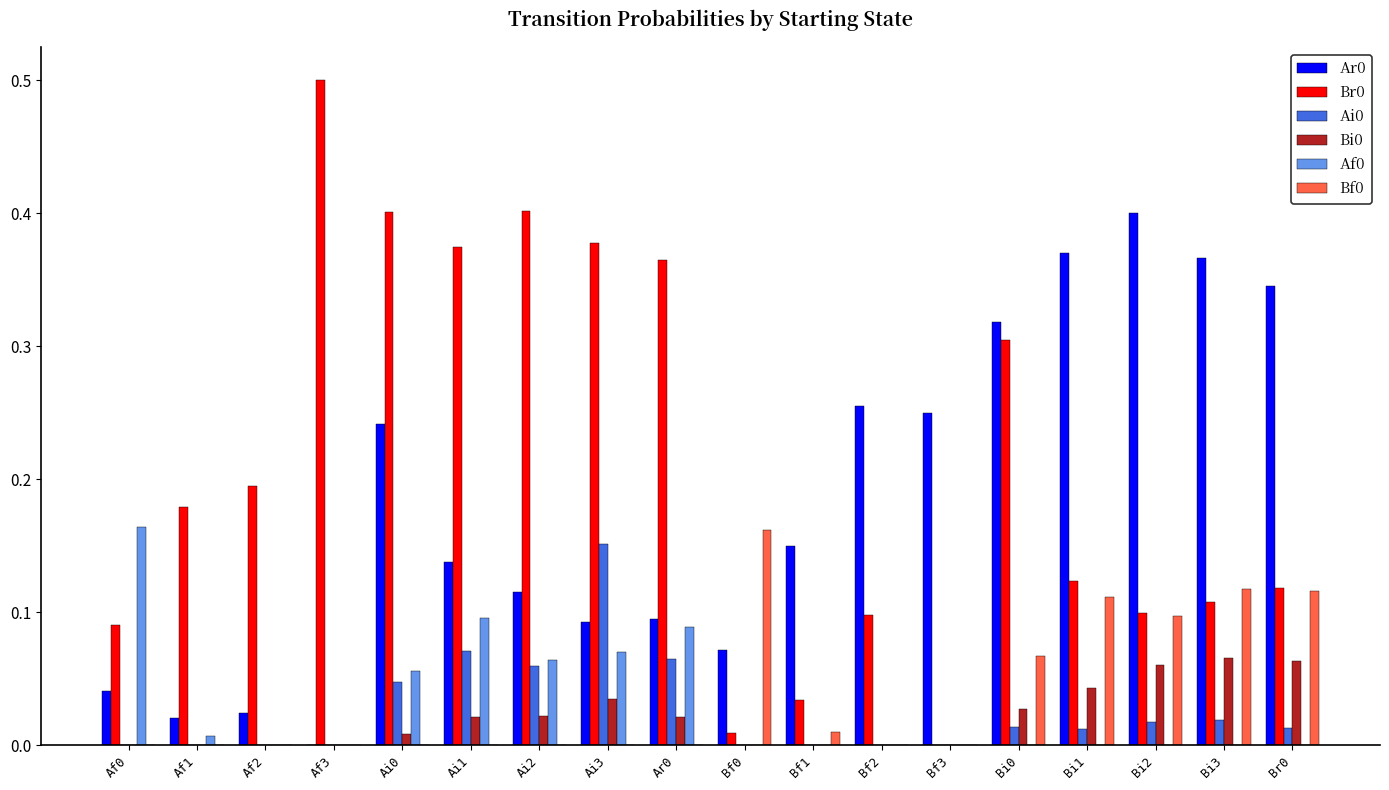

What is the sum of all Br0 values?

3.8